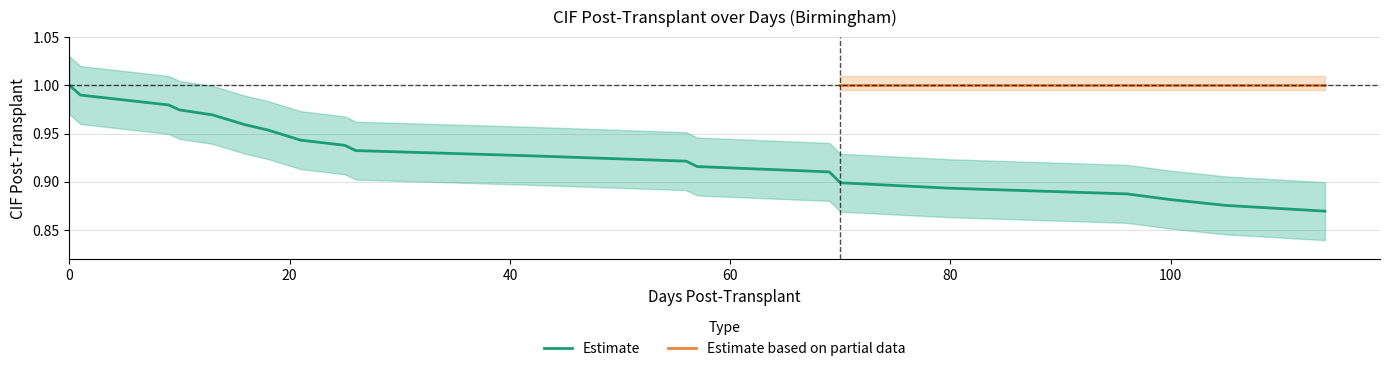

The Estimate series shows 1.0 at 0. True or false?

True